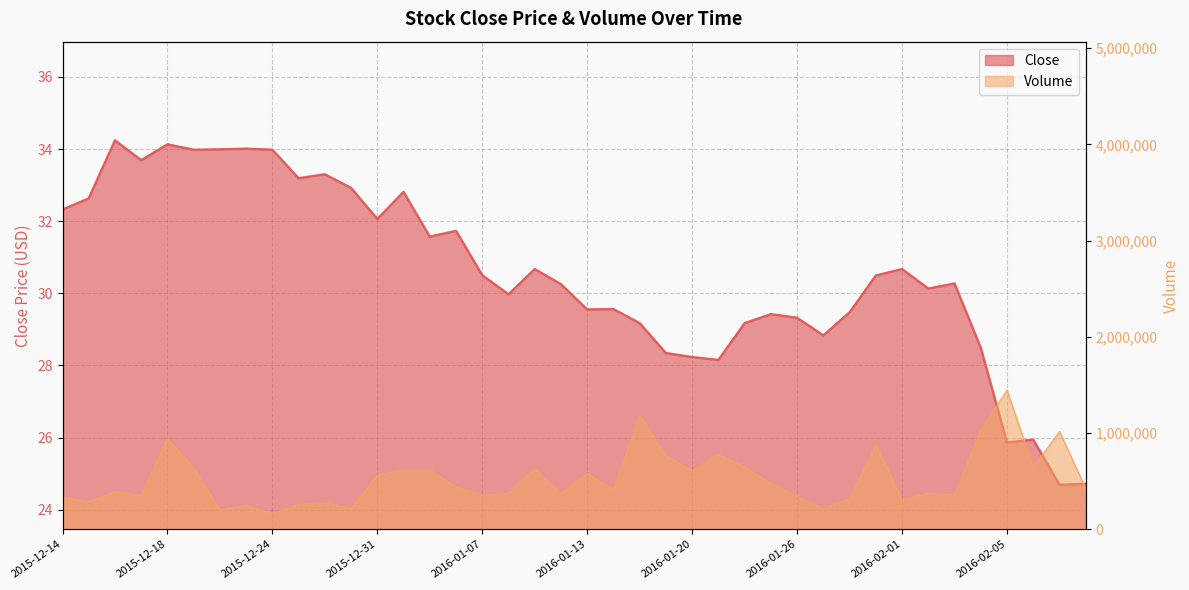

What is the value of the Volume point at the 12th from the left?

213500.0